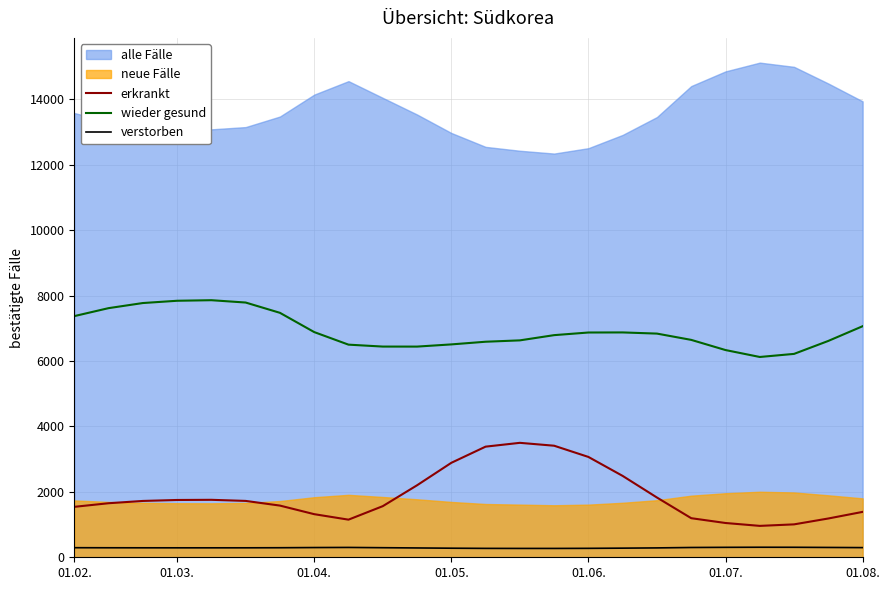

True or false: erkrankt has a value of 1047.8 at 01.07..

True